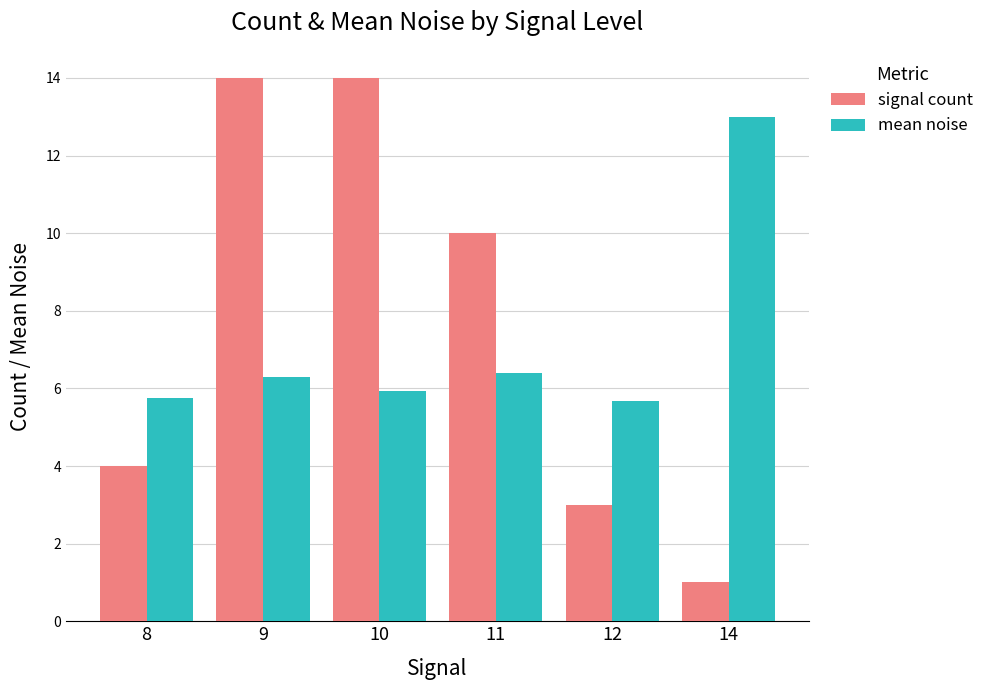

True or false: mean noise has a value of 5.7 at 12.

True